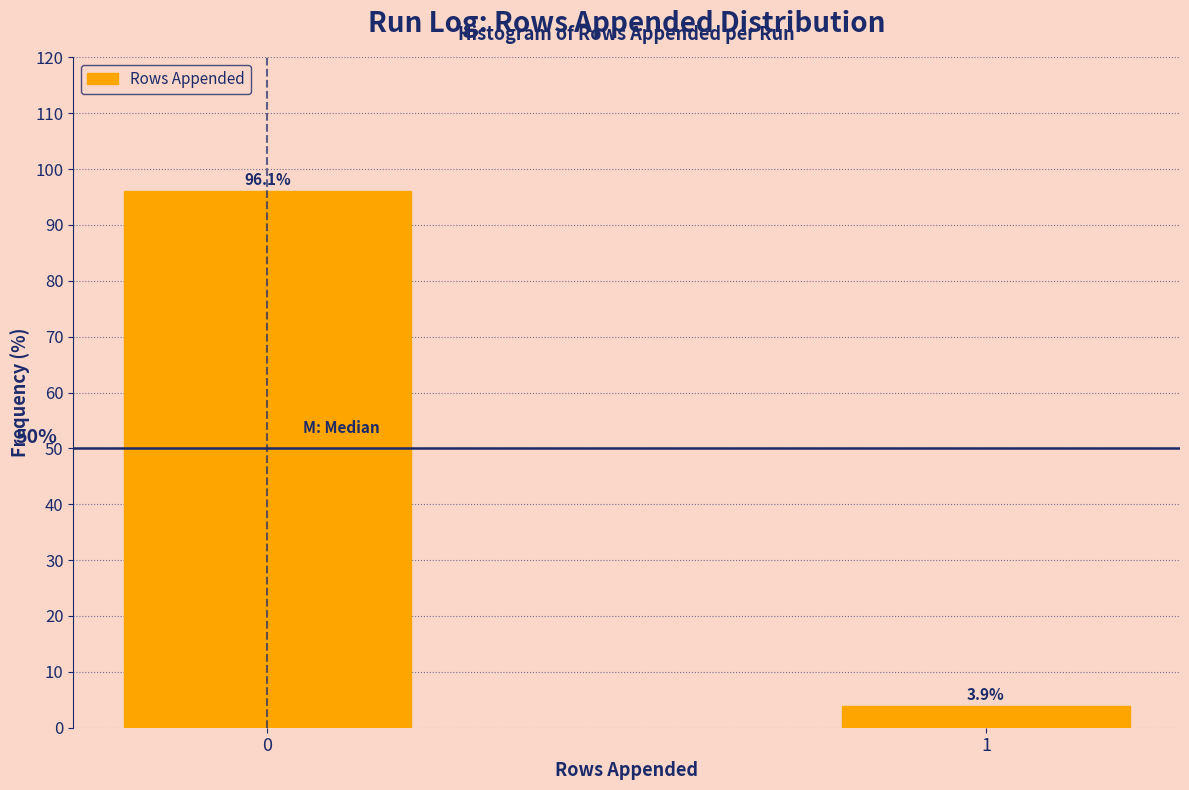

Reading left to right, what are all the values shown in this chart?

0=96.1	1=3.9